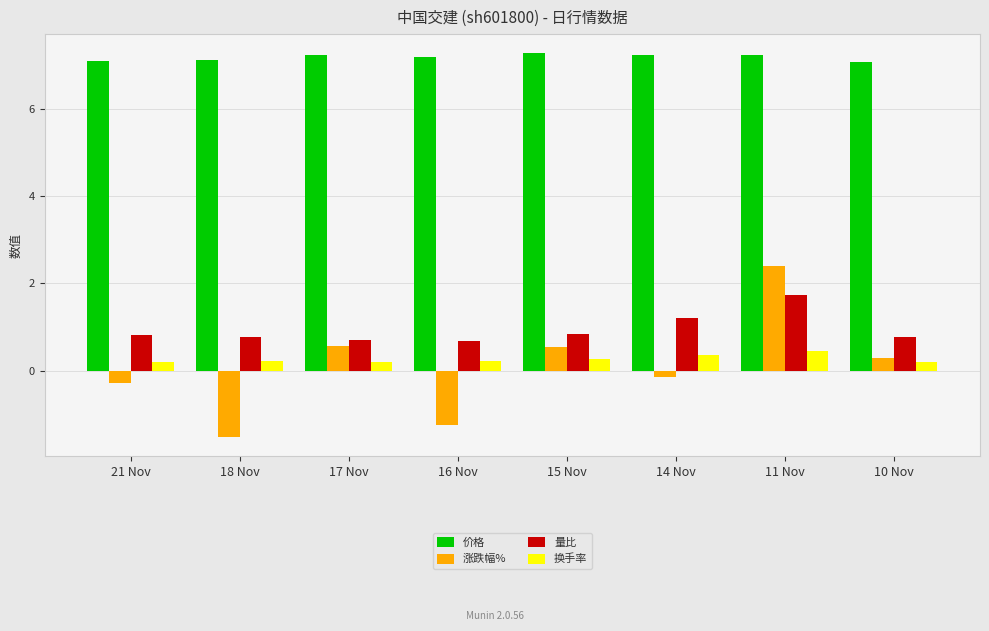

Does the chart contain any negative values?

Yes